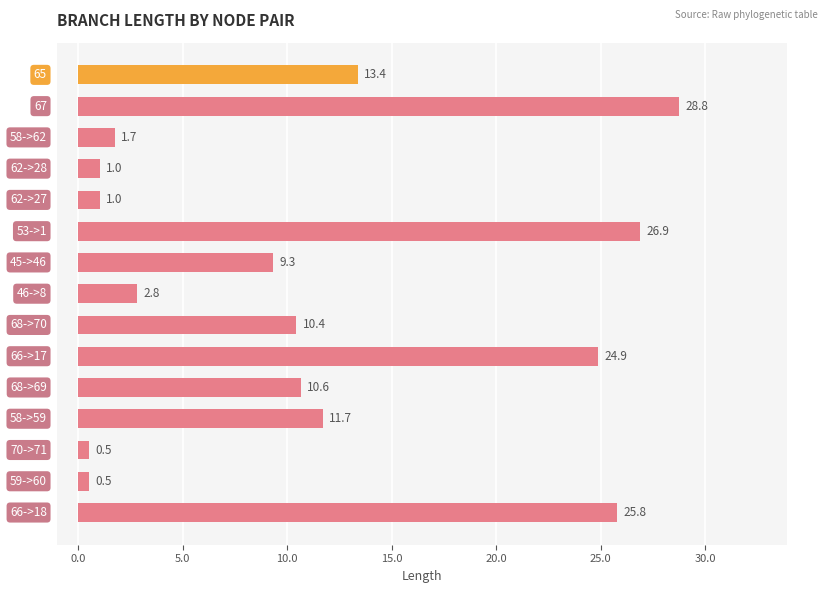

What is the value of the 11th bar from the top?

10.6